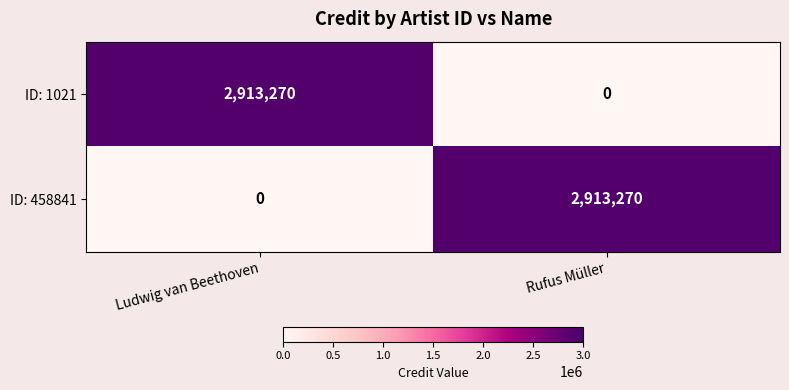

Reading right to left, list all the values displayed in this chart.

ID: 1021: 0	2913270
ID: 458841: 2913270	0